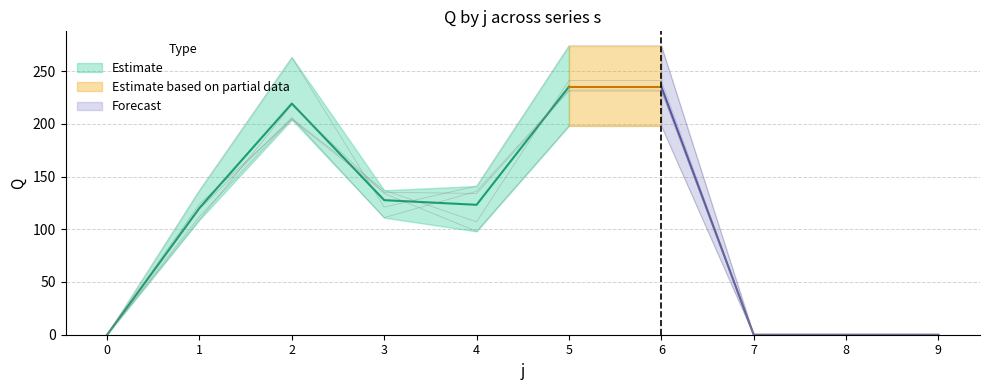

Reading left to right, extract all data points from this chart.

s1: 0=0	1=109	2=218	3=134	4=98	5=198	6=198	7=0	8=0	9=0
s2: 0=0	1=137	2=263	3=121	4=141	5=274	6=274	7=0	8=0	9=0
s3: 0=0	1=124	2=204	3=135	4=134	5=231	6=231	7=0	8=0	9=0
s4: 0=0	1=112	2=205	3=137	4=107	5=241	6=241	7=0	8=0	9=0
s5: 0=0	1=119	2=206	3=111	4=136	5=232	6=232	7=0	8=0	9=0